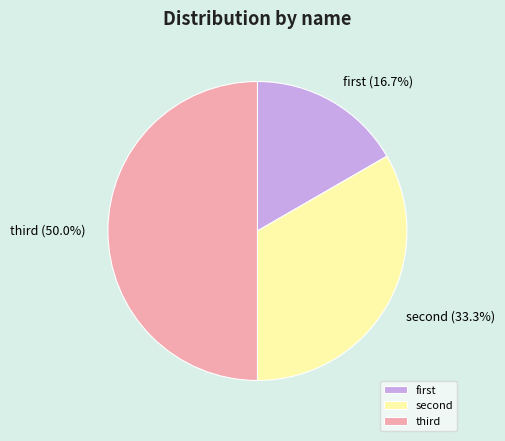

Which slice is the largest?

third